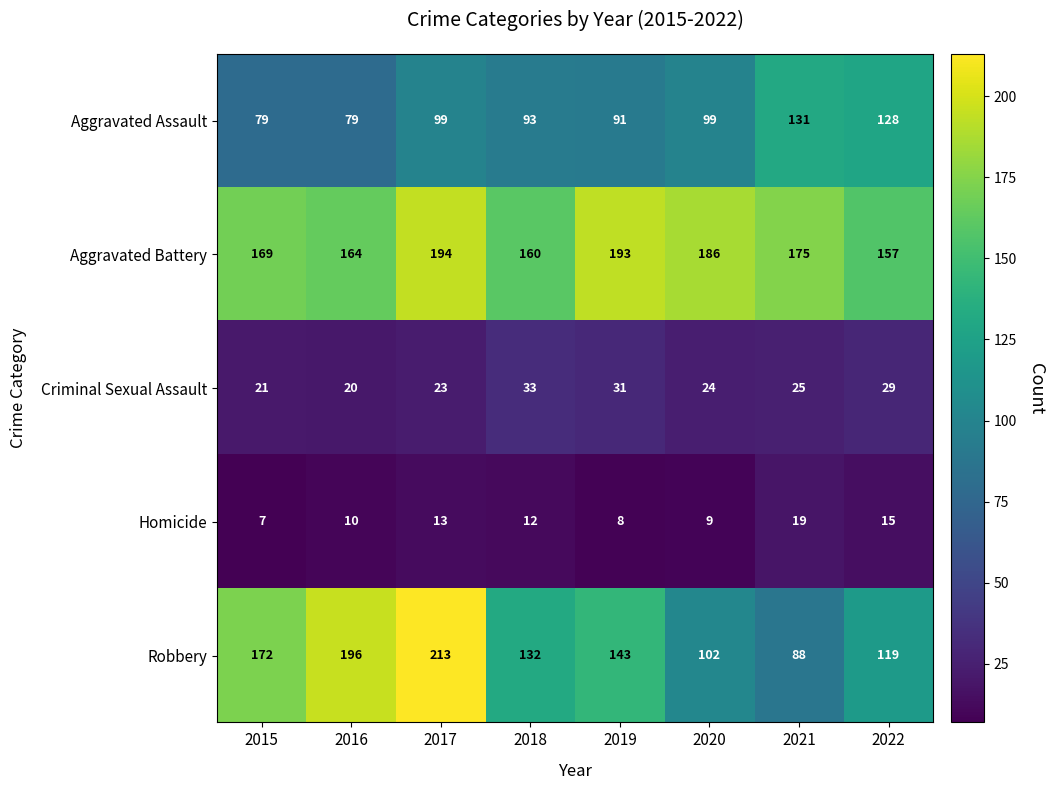

List the series in order of their peak value, highest first.

Robbery, Aggravated Battery, Aggravated Assault, Criminal Sexual Assault, Homicide